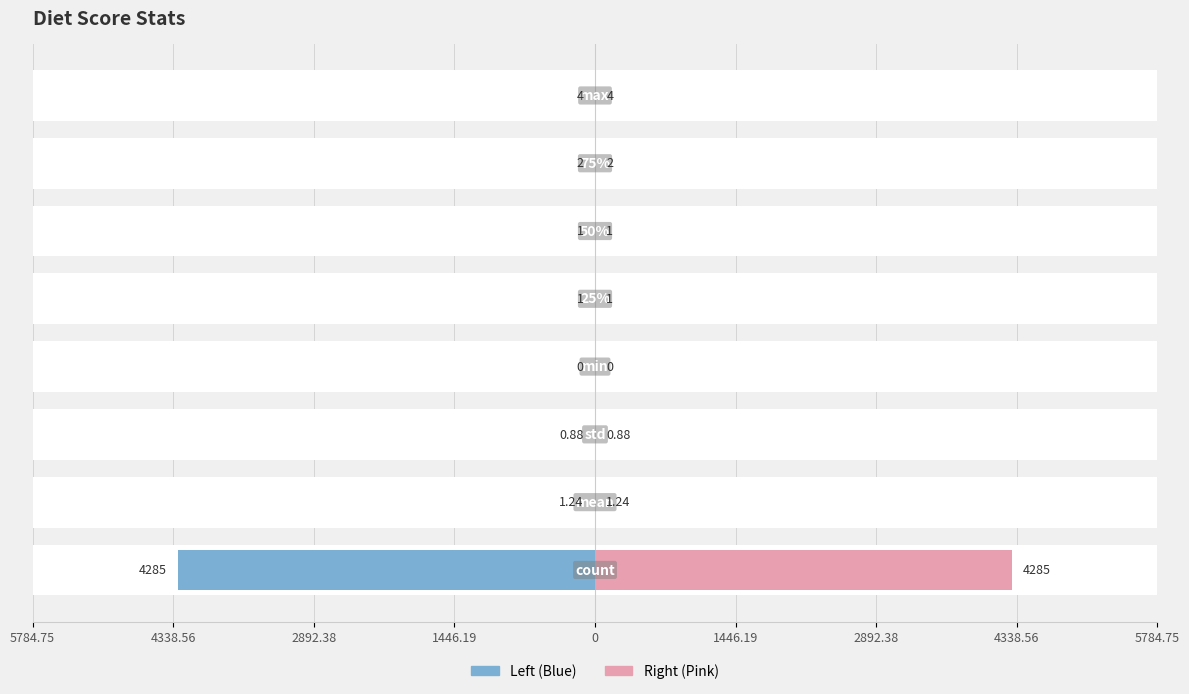

Rank the series by their average value, from lowest to highest.

Left (Blue), Right (Pink)